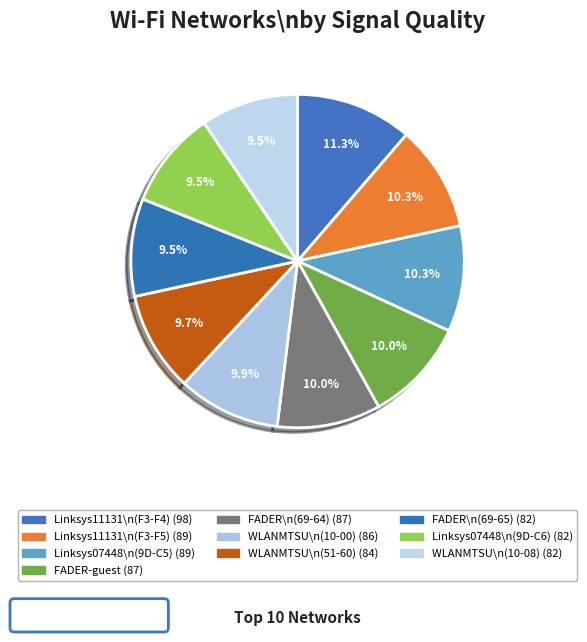

What is the smallest slice in the pie chart?

FADER (C0-56-27-18-69-65)